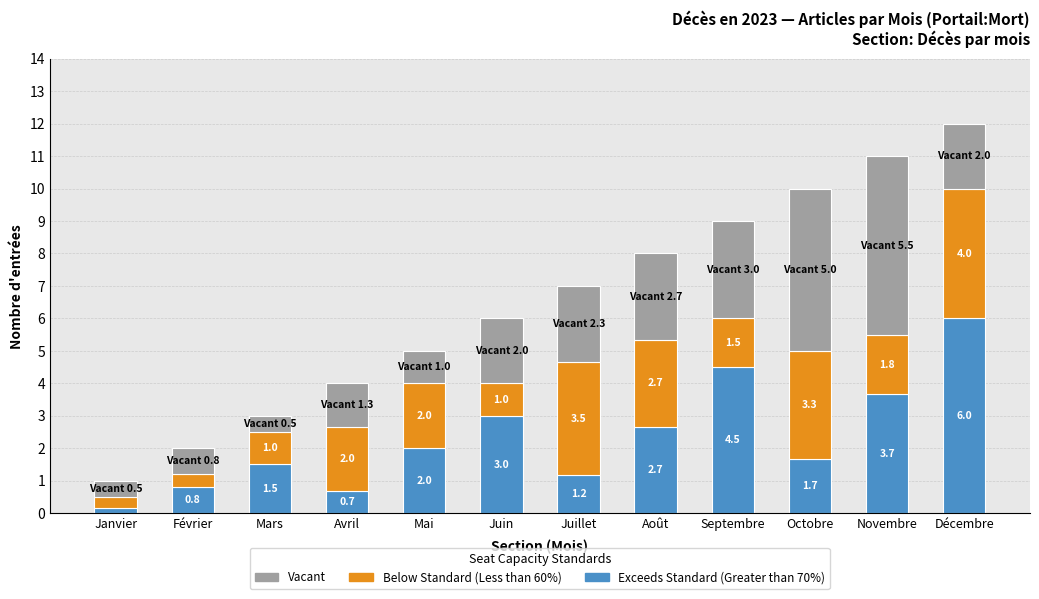

What is the total value across all series at Février?

2.0